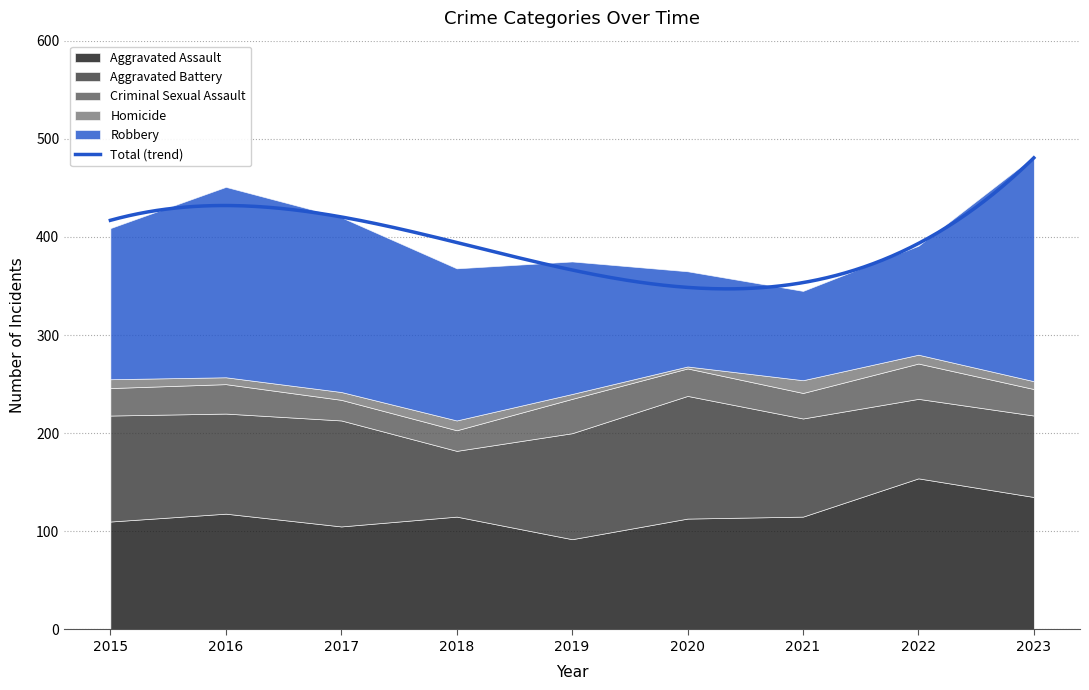

At which label does Robbery reach its minimum?

2021